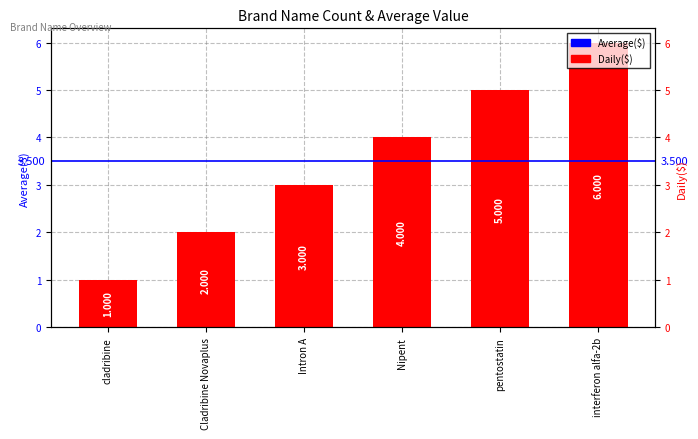

What is the label of the 2nd bar from the left?

Cladribine Novaplus